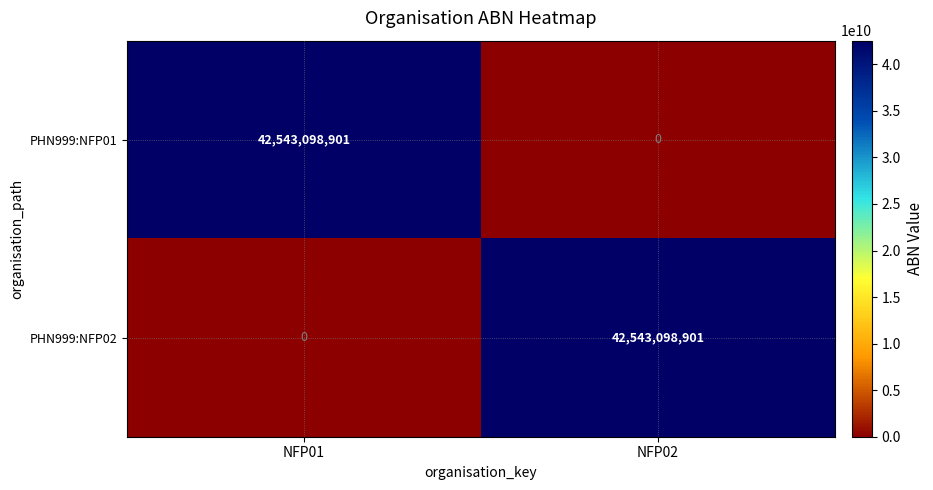

What is the difference between the maximum and minimum values in the PHN999:NFP02 series?

42543098901